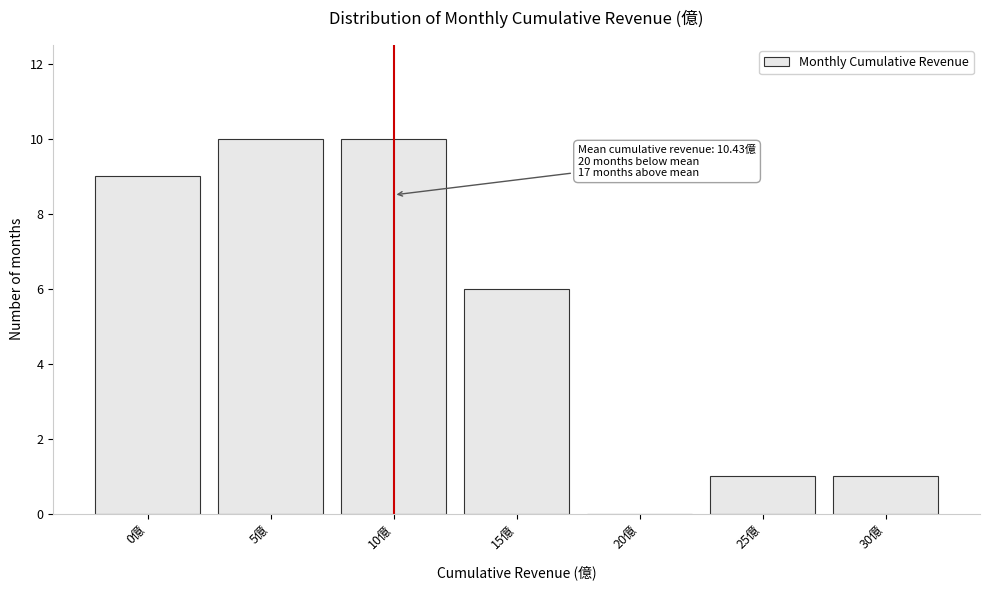

Reading left to right, what are all the values shown in this chart?

0億=9	5億=10	10億=10	15億=6	20億=0	25億=1	30億=1